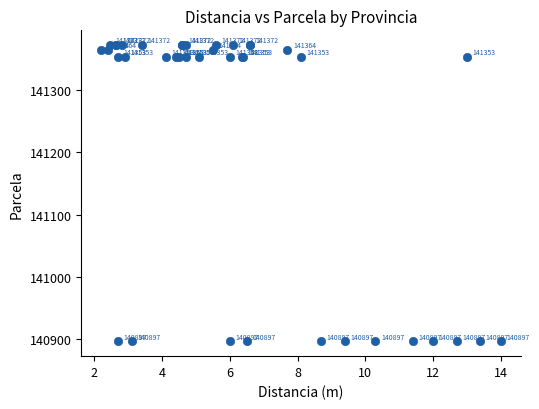

What Y value in the scatter plot is closest to 141134?

141353